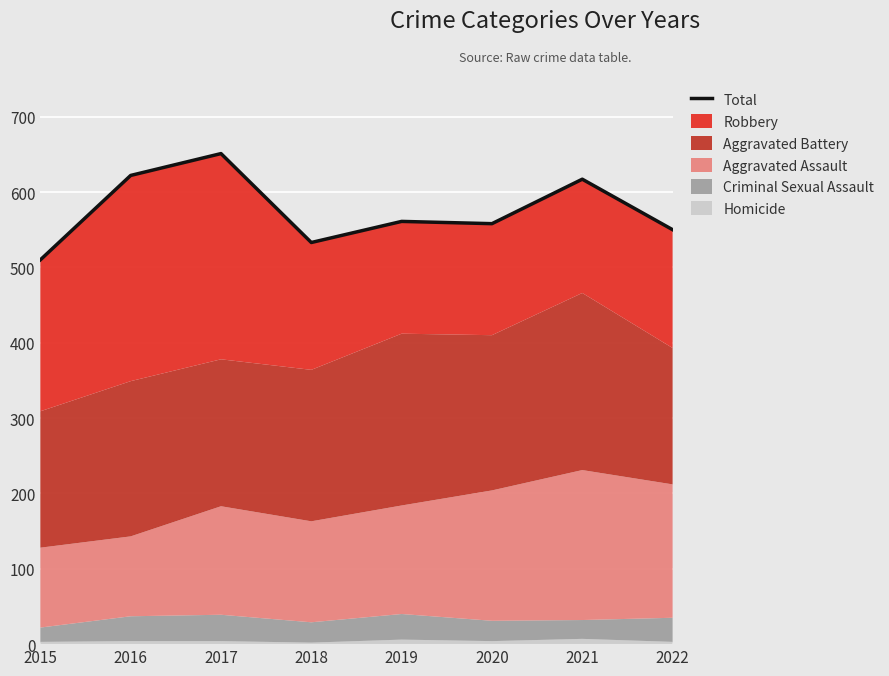

What is the ratio of the value at 2017 to the value at 2019?

1.2